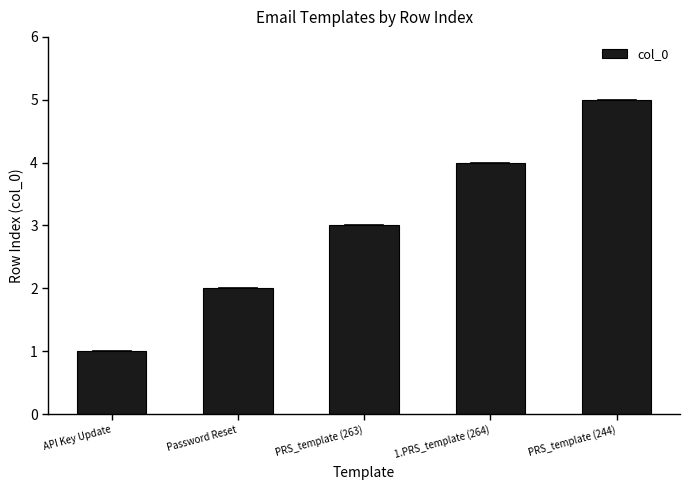

Approximately how many times larger is the value at API Key Update compared to PRS_template (244)?

0.2